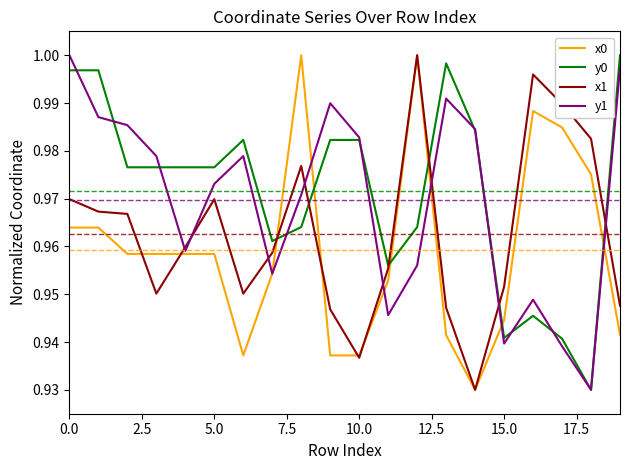

Which series ends up on top after the final intersection of y0 and x0?

y0